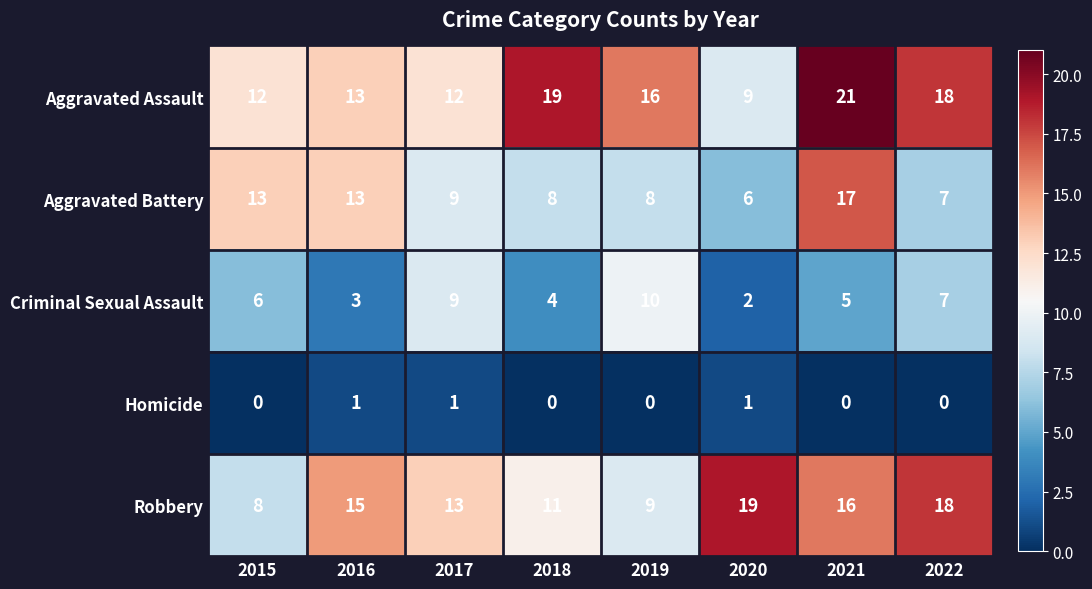

What is the total value across all series at 2017?

44